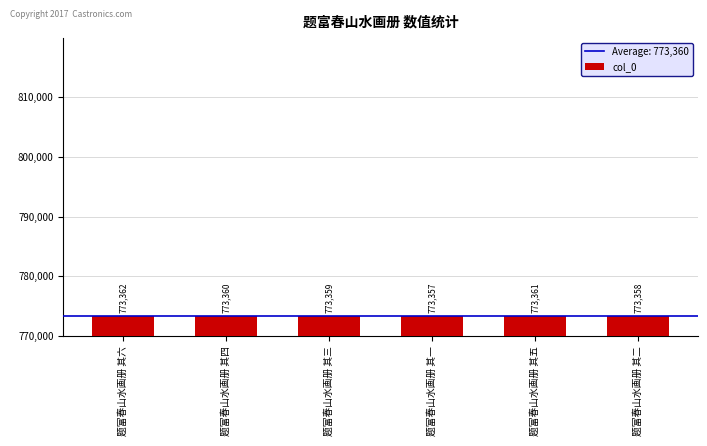

Which category has the lowest value across all series?

题富春山水画册 其一